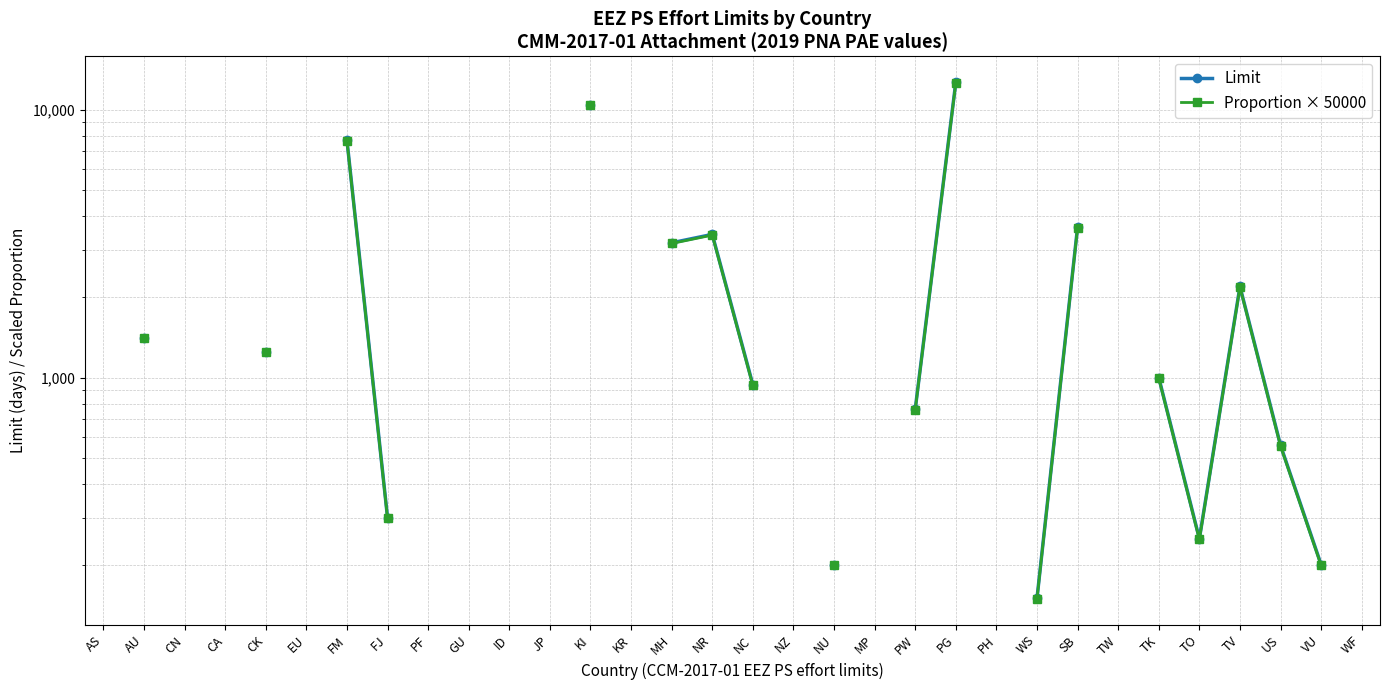

What are all the series names shown in the legend?

Limit, Proportion × 50000